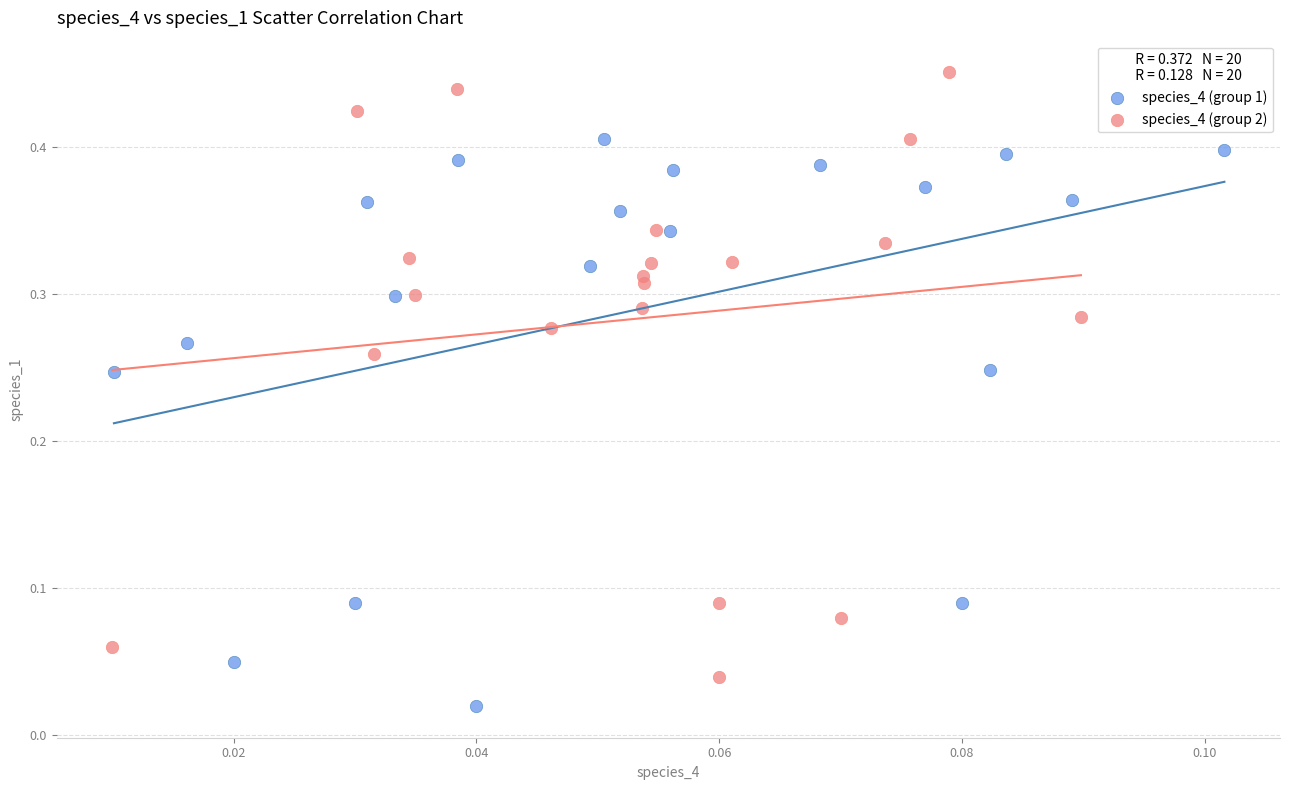

Which series reaches the minimum Y coordinate?

species_4 (group 1)